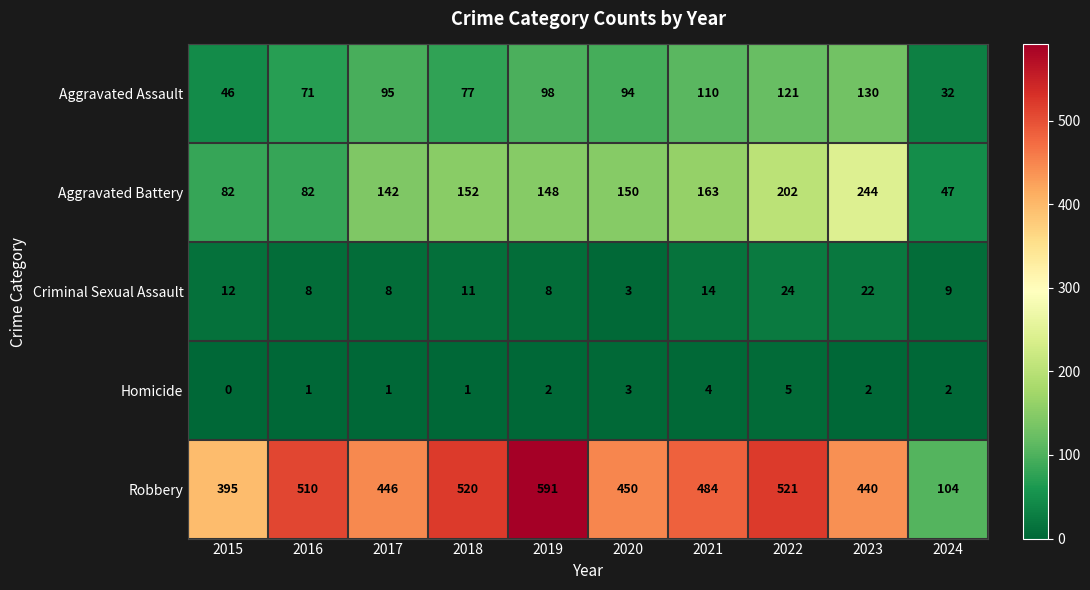

What is the sum of the Aggravated Battery values at 2021 and 2018?

315